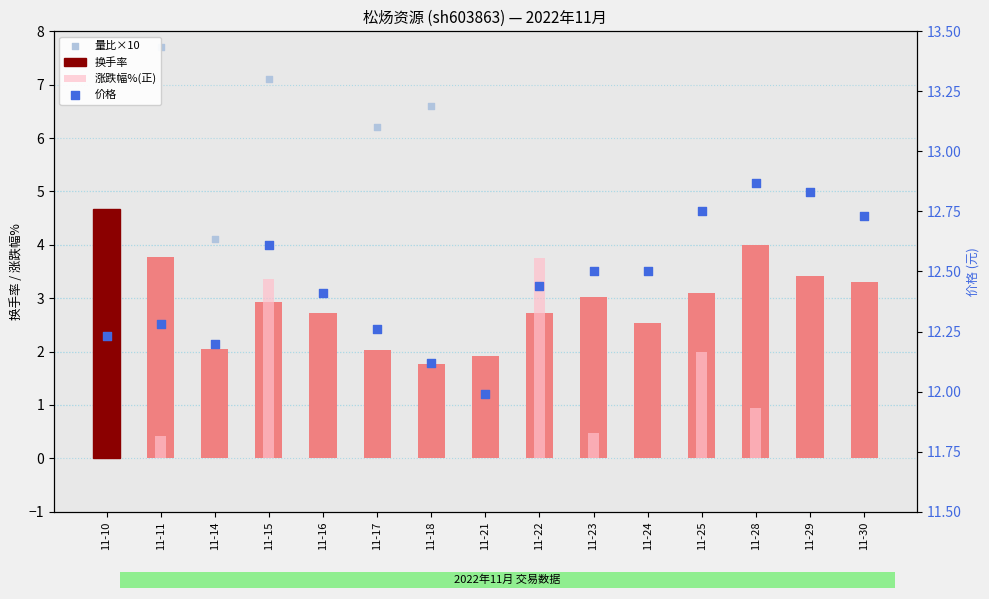

Is the value of 换手率 at 11-14 greater than the value of 涨跌幅%(正) at 11-29?

Yes